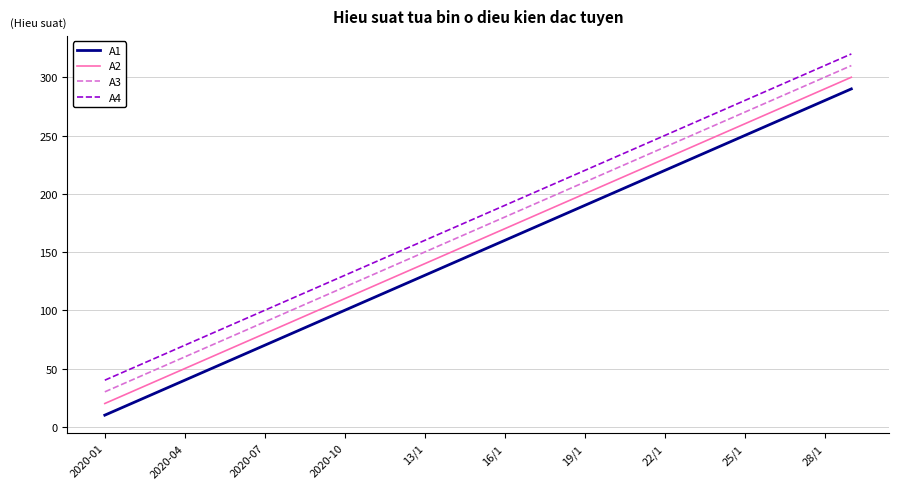

What is the difference between the maximum and minimum values in the A3 series?

280